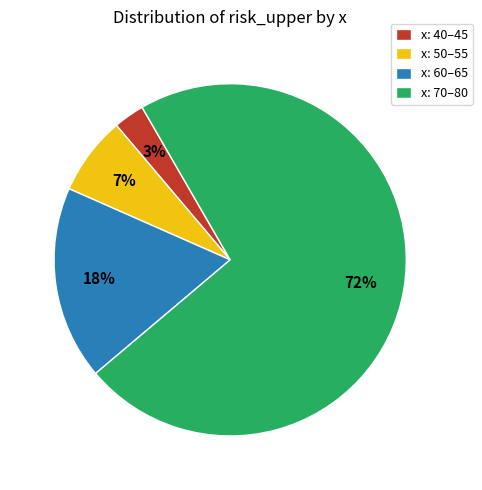

To the nearest percent, what is the average slice percentage?

25%